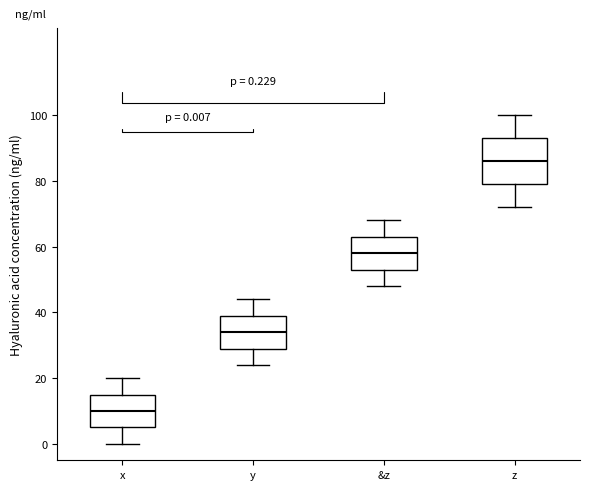

Which box has the lowest median line?

x